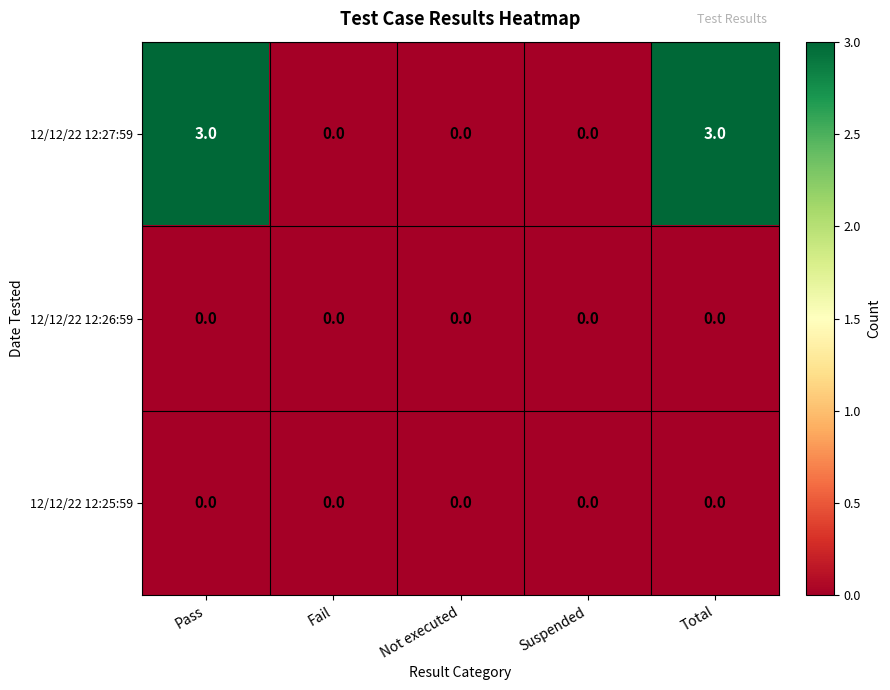

Reading left to right, extract all data points from this chart.

12/12/22 12:27:59: 3	0	0	0	3
12/12/22 12:26:59: 0	0	0	0	0
12/12/22 12:25:59: 0	0	0	0	0